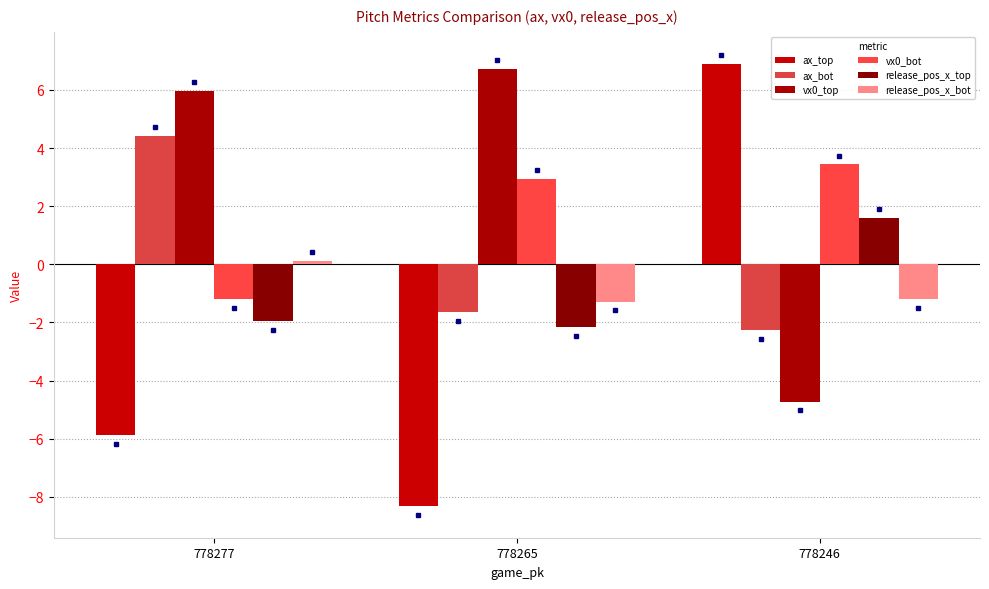

Where does the release_pos_x_top series first go above -1?

778246